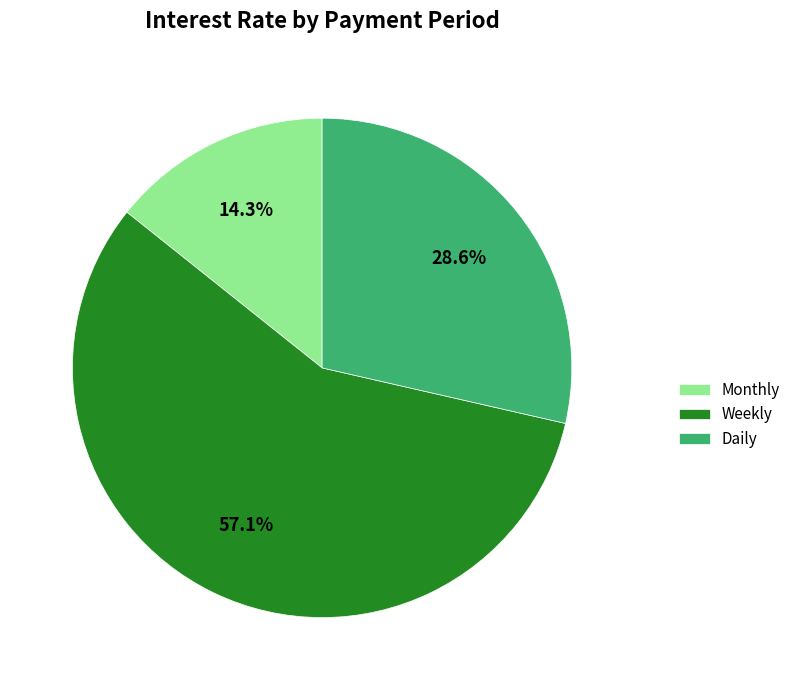

Between Weekly and Daily, which is larger?

Weekly